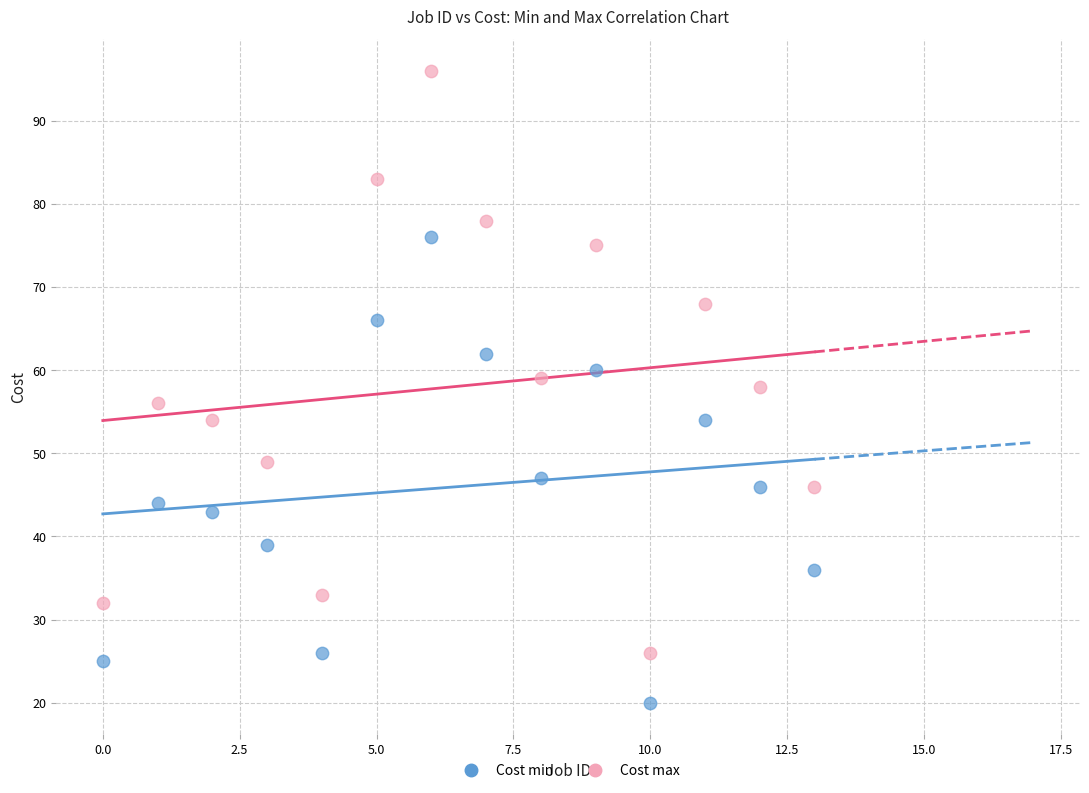

Across all data points, what is the range of Y values (max minus min)?

76